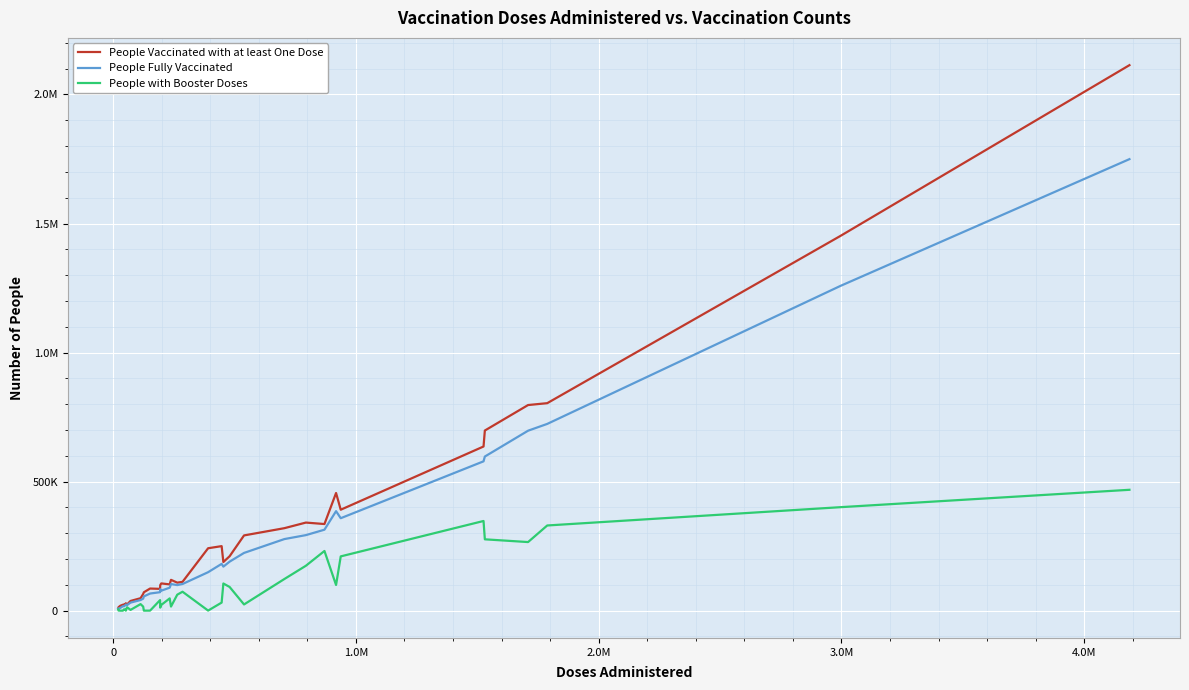

True or false: People with Booster Doses and People Vaccinated with at least One Dose cross at least once.

False